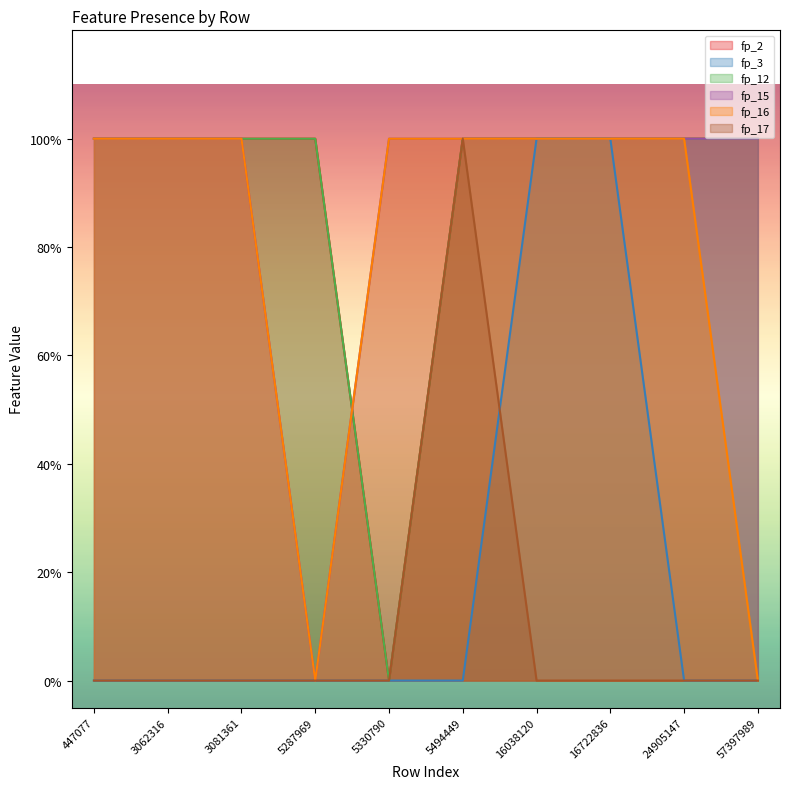

Count the number of data series in this chart.

6